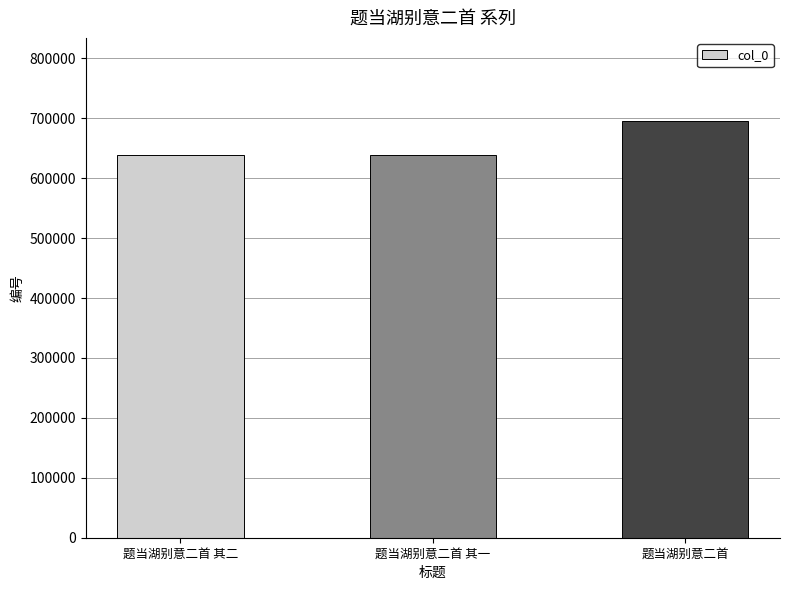

How many data points are less than 638472?

1